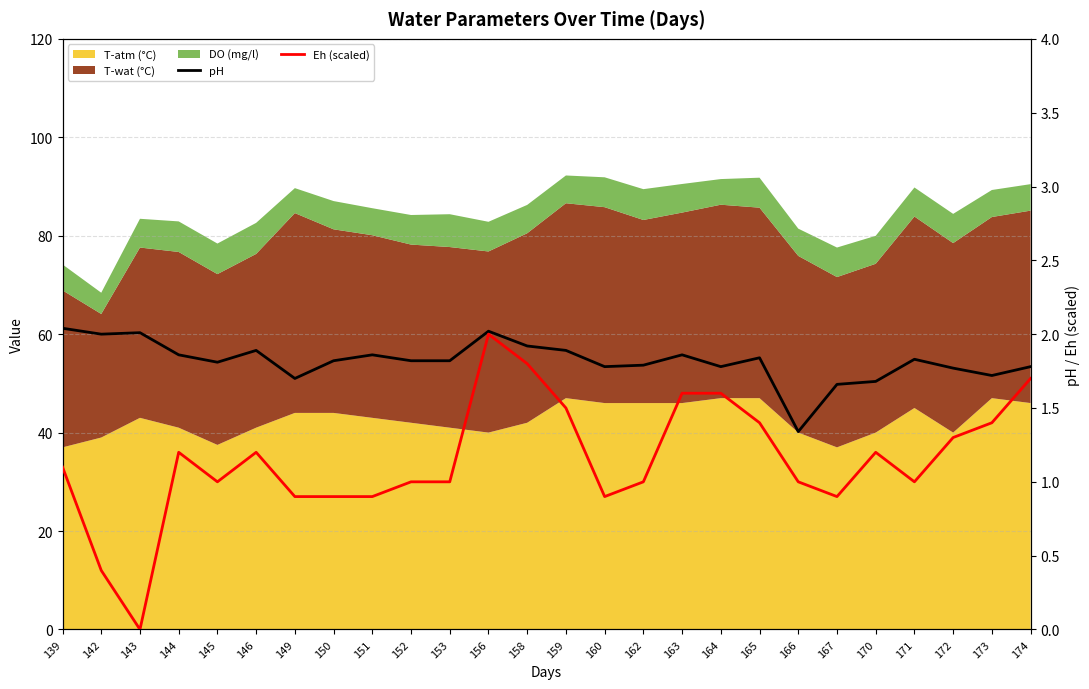

Does the chart have visible grid lines?

Yes